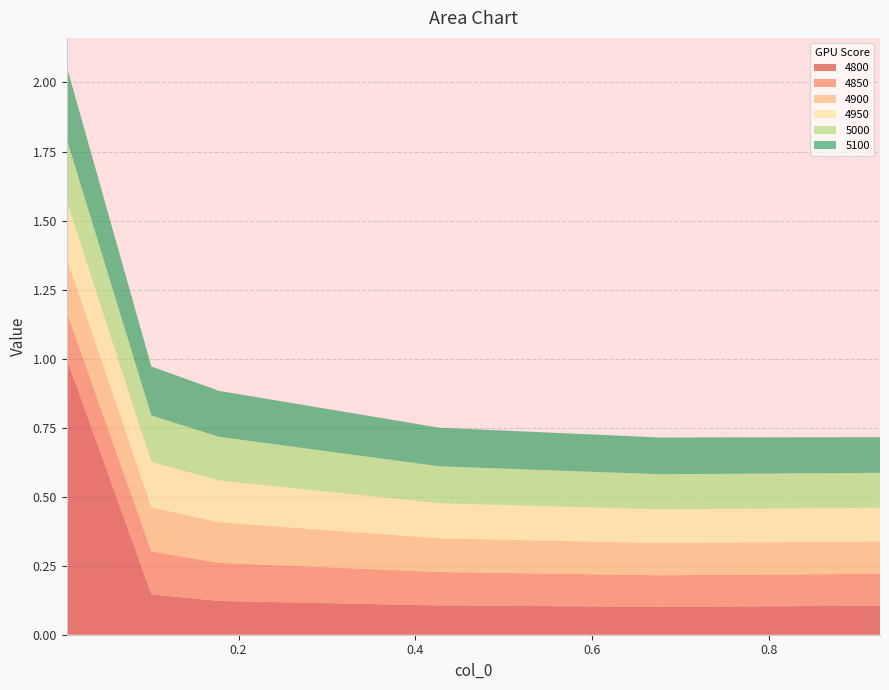

Reading right to left, extract all data points from this chart.

4800: 0.1	0.1	0.1	0.1	0.1	1.0
4850: 0.1	0.1	0.1	0.1	0.2	0.2
4900: 0.1	0.1	0.1	0.1	0.2	0.2
4950: 0.1	0.1	0.1	0.2	0.2	0.2
5000: 0.1	0.1	0.1	0.2	0.2	0.2
5100: 0.1	0.1	0.1	0.2	0.2	0.3